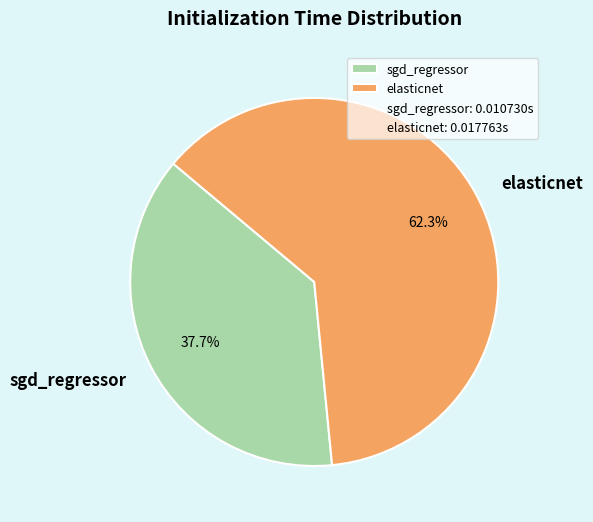

What percentage do elasticnet and sgd_regressor together represent?

100.0%